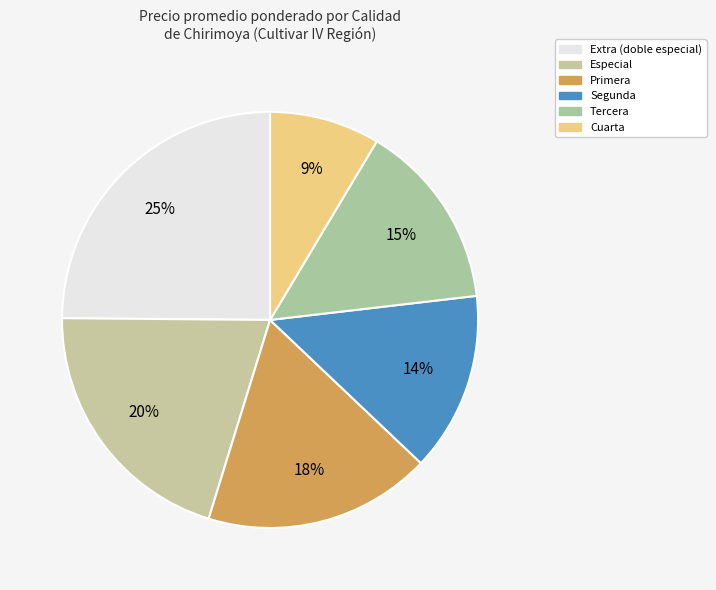

Does any single category account for the majority?

No